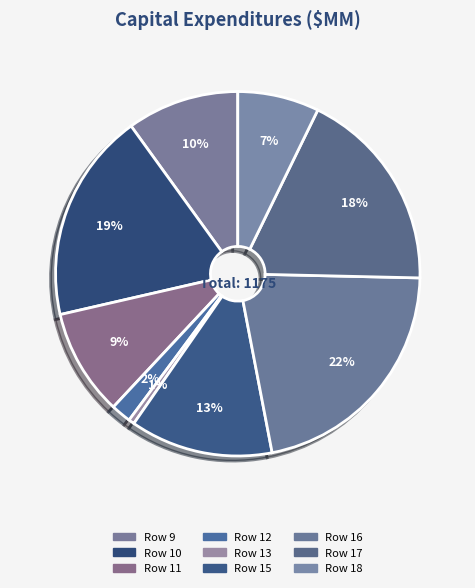

Approximately how many times larger is the value at Row 11 compared to Row 18?

1.3